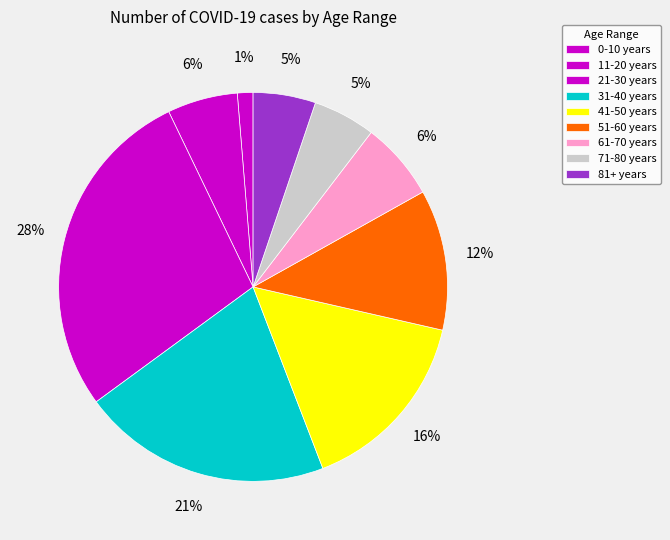

Does 71-80 years account for over 50% of the chart?

No